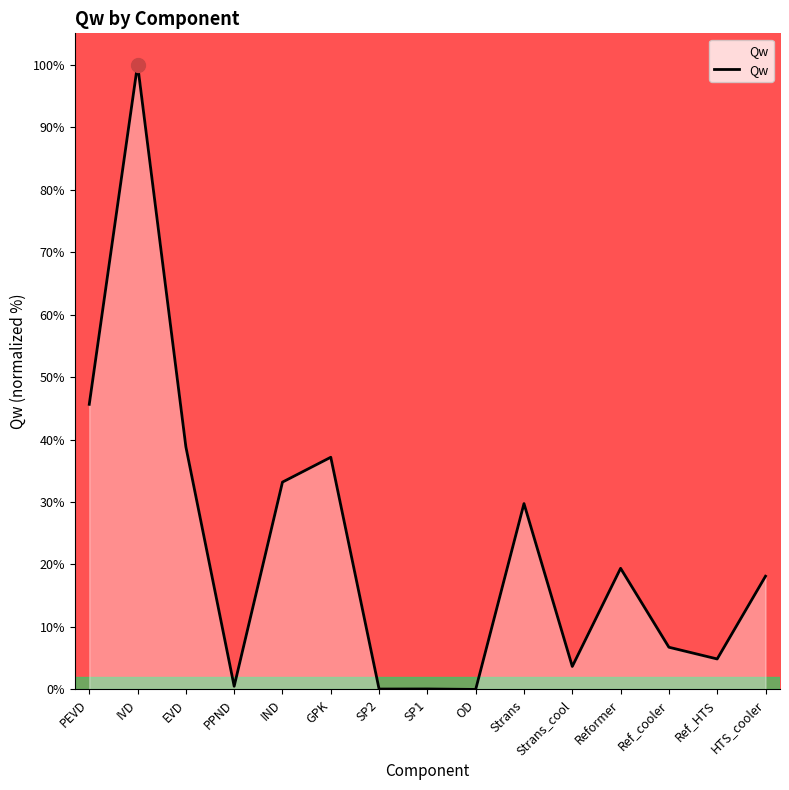

Is it true that the value at Strans is 40.1?

False